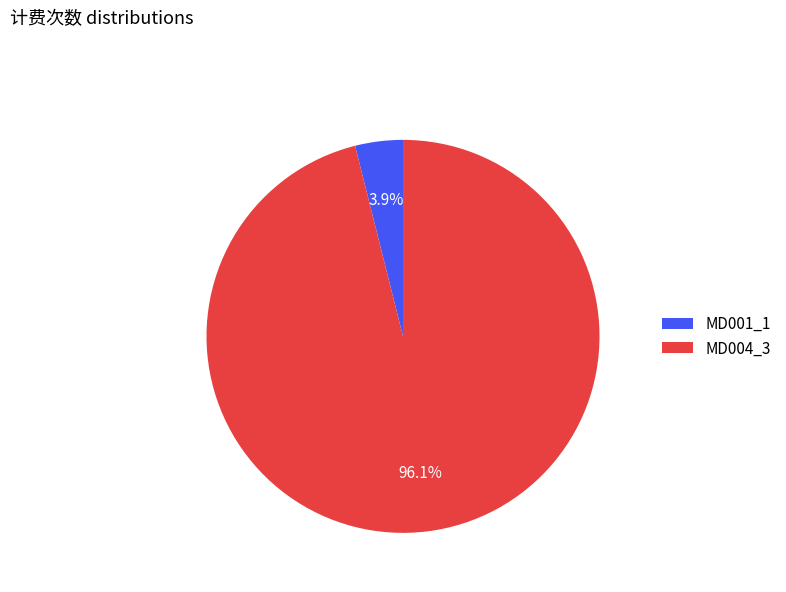

To the nearest percent, what is the combined percentage of MD004_3 and MD001_1?

100%